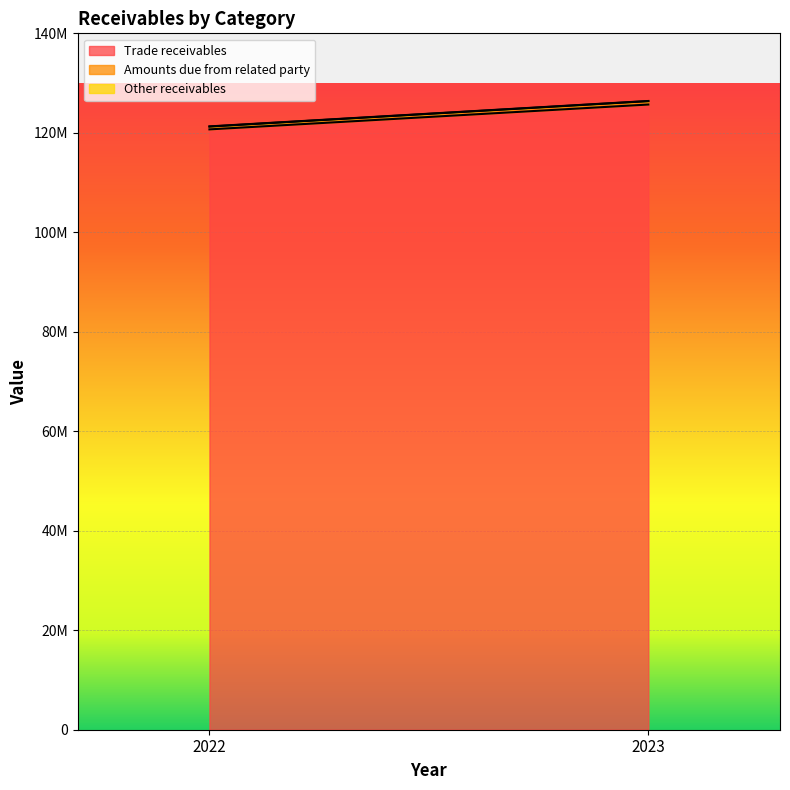

How many lines are shown in the chart?

3